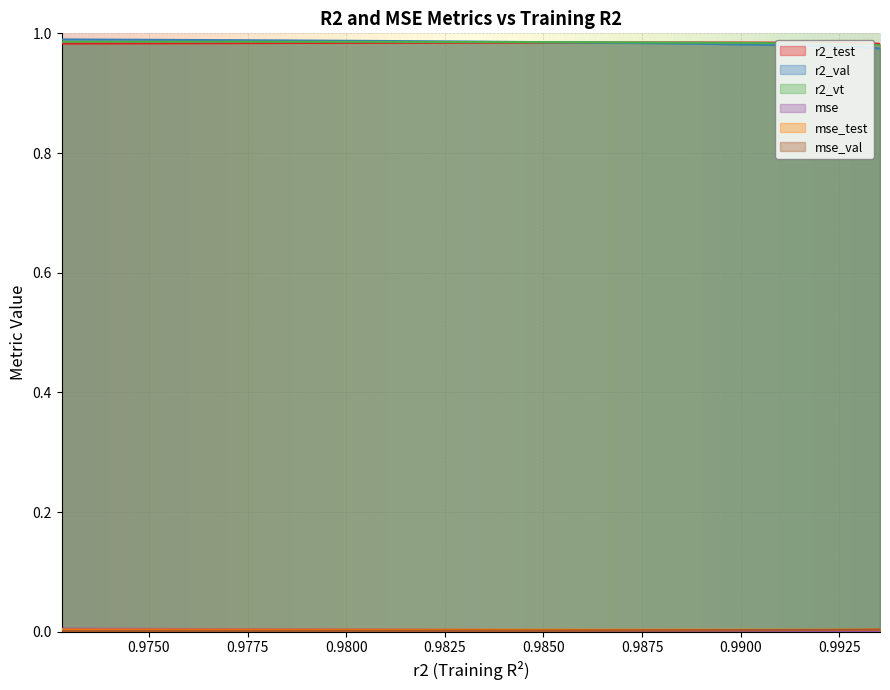

True or false: r2_val and mse intersect in this chart.

False